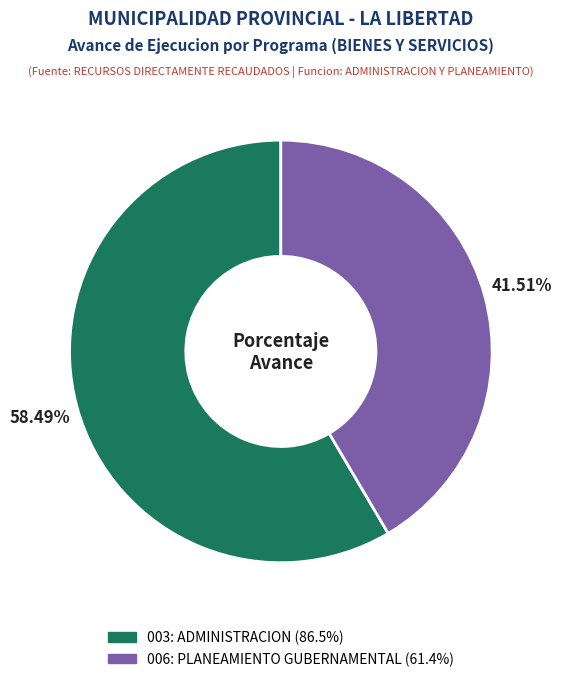

Which slice represents more than half of the pie?

003: ADMINISTRACION